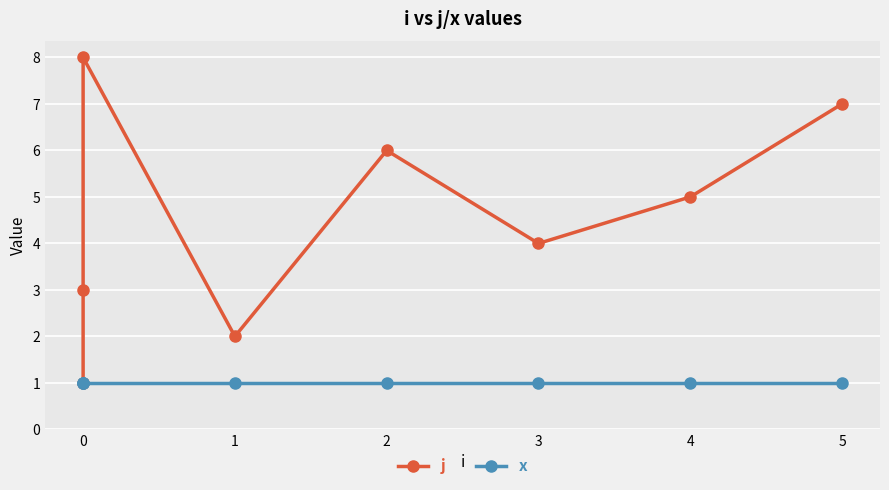

What is the sum of all x values?

8